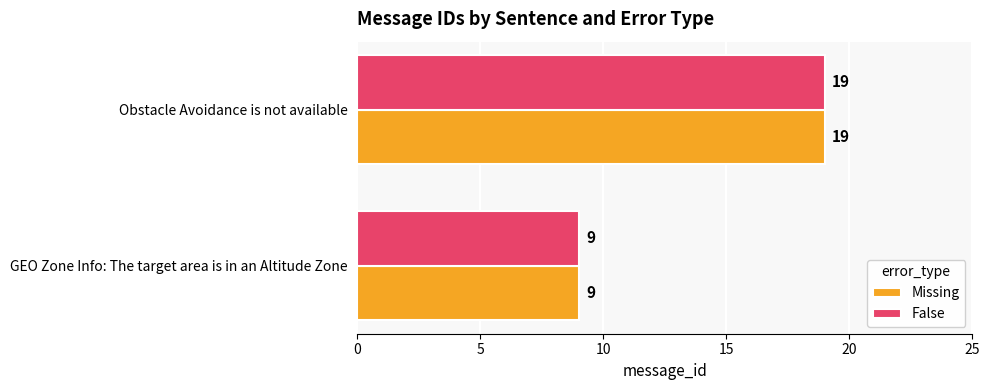

What is the total value across all series at Obstacle Avoidance is not available?

38